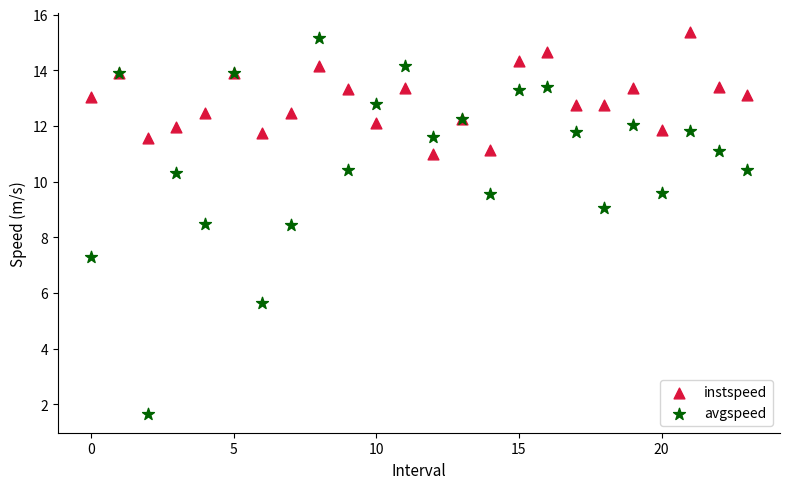

Which series has the widest spread of Y values?

avgspeed